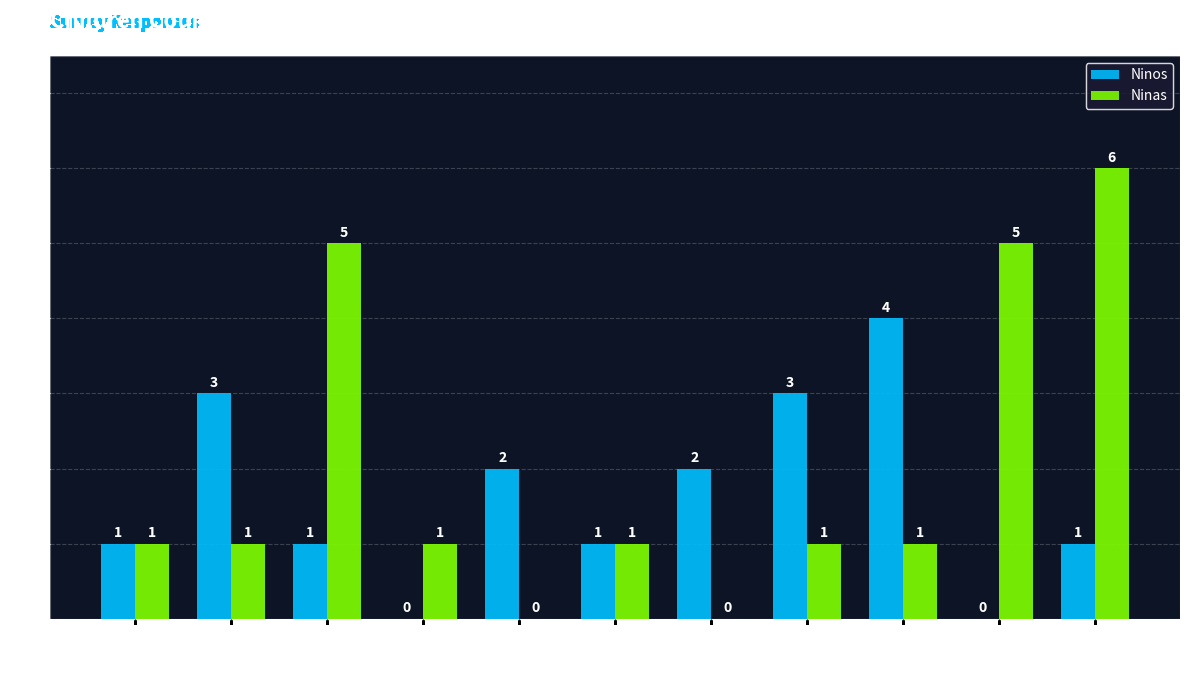

Reading left to right, extract all data points from this chart.

Ninos: 1	3	1	0	2	1	2	3	4	0	1
Ninas: 1	1	5	1	0	1	0	1	1	5	6